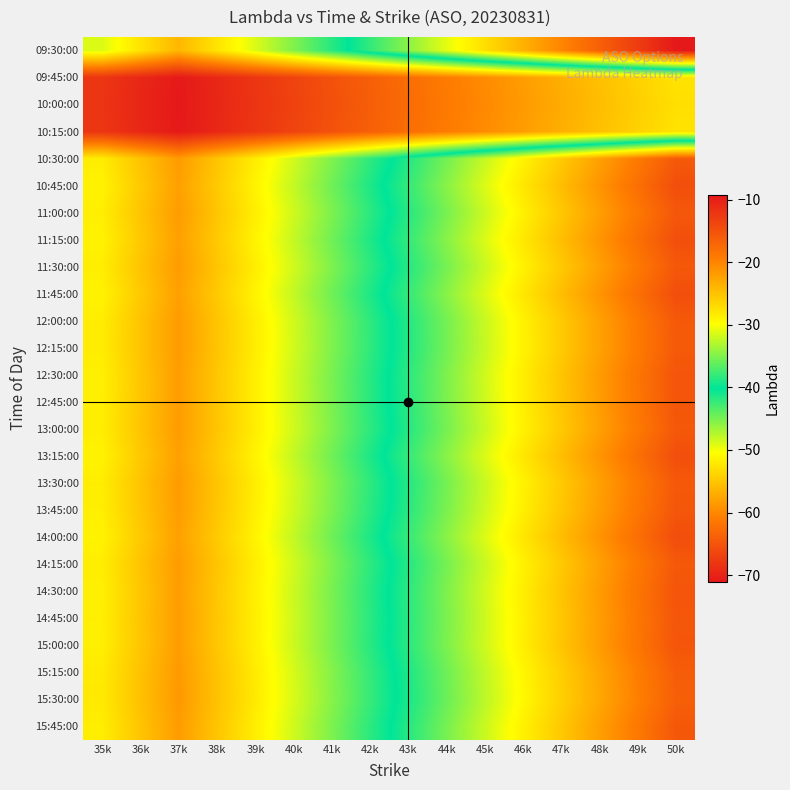

Count the number of data series in this chart.

26